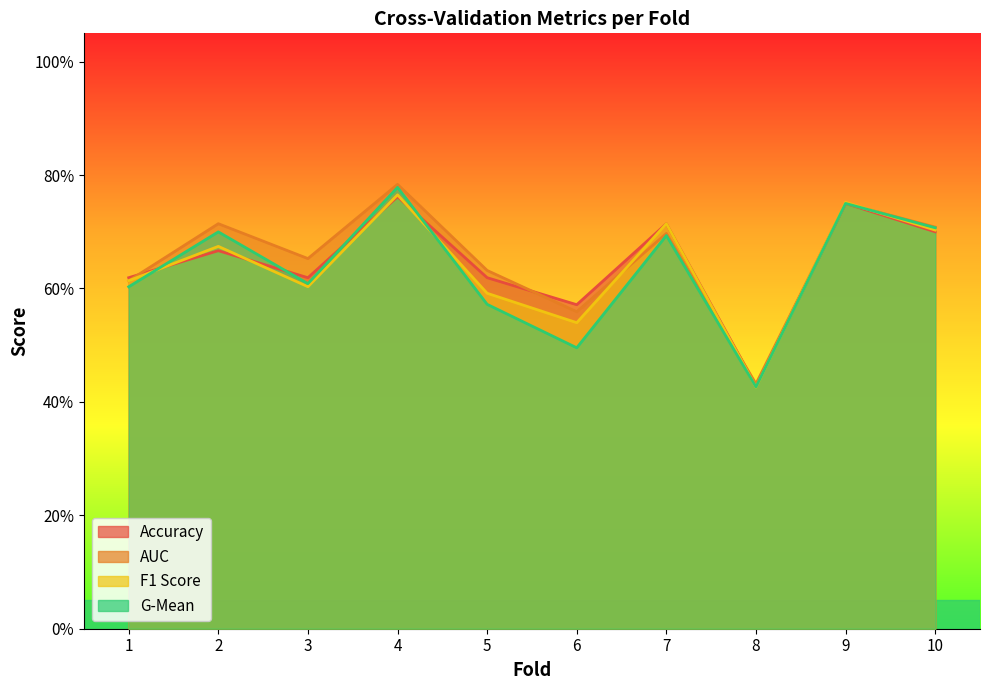

After their last crossing, which series has the higher values: accuracy or auc?

auc